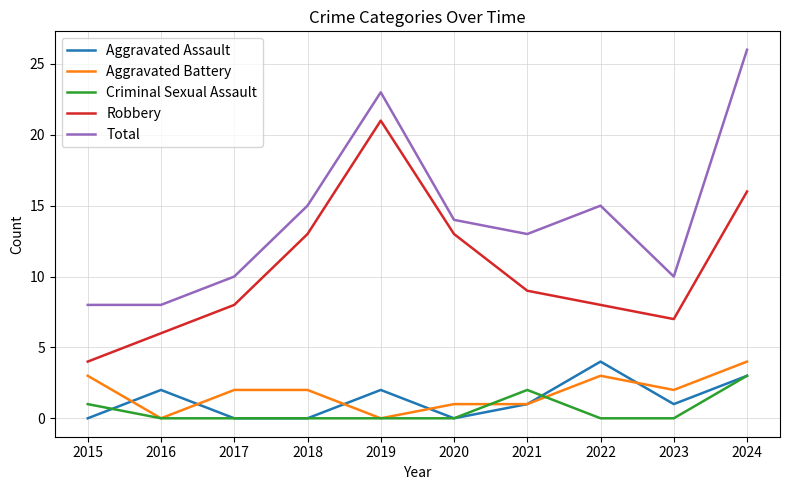

The Criminal Sexual Assault series shows 0 at 2023. True or false?

True